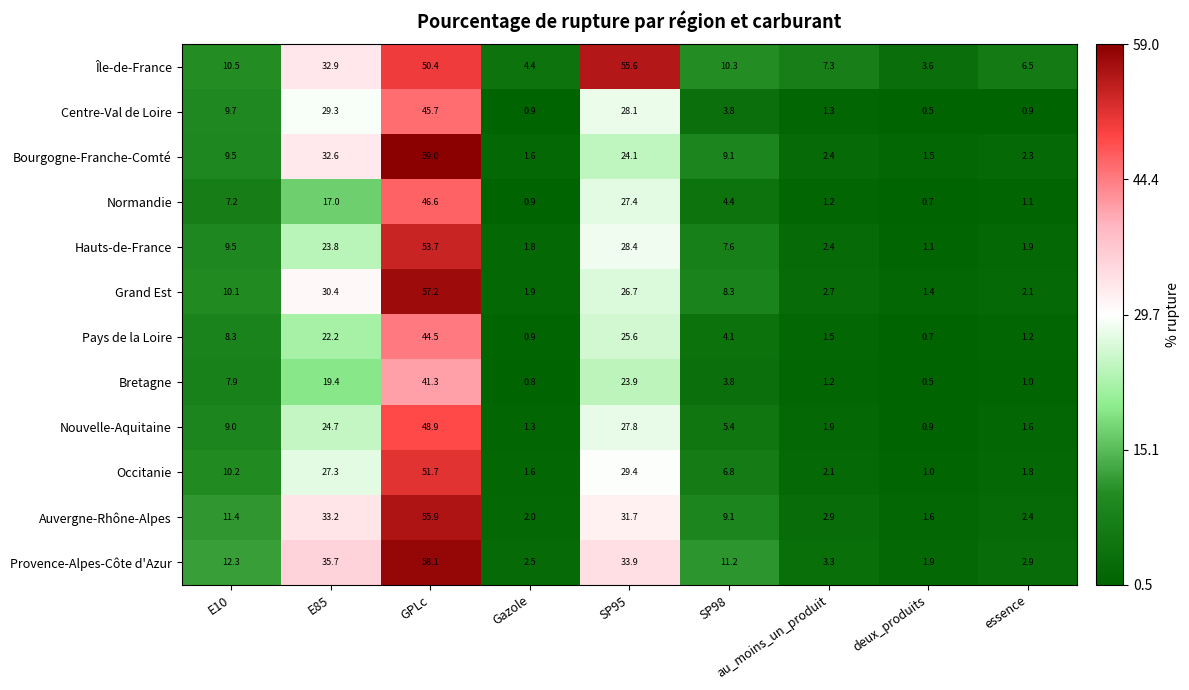

What is the minimum value for Provence-Alpes-Côte d'Azur?

1.9